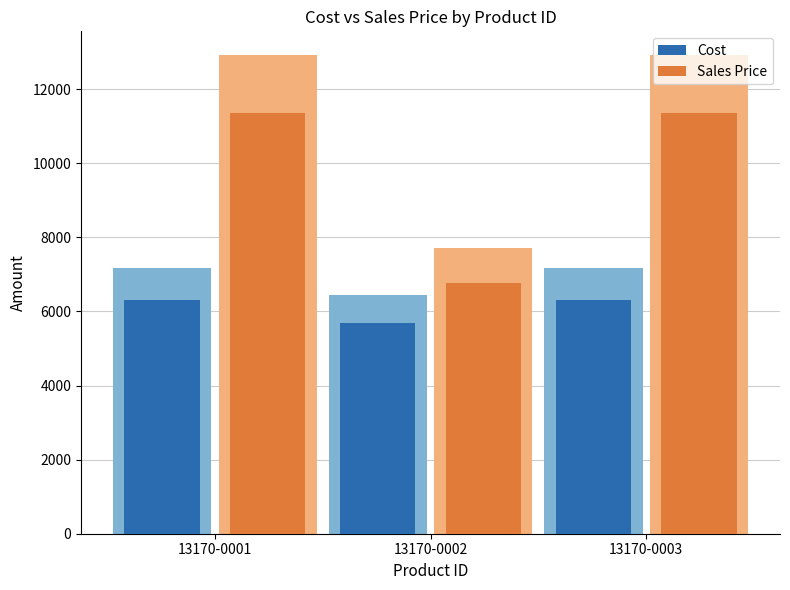

How many distinct data groups are displayed?

2